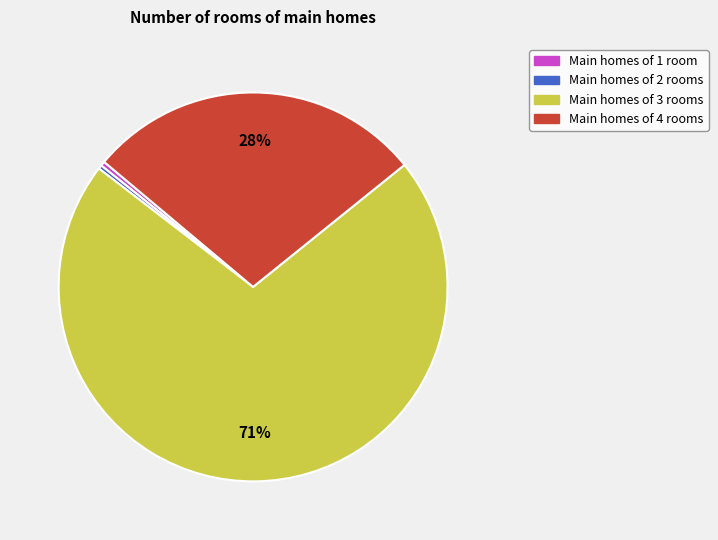

Does any single category account for the majority?

Yes